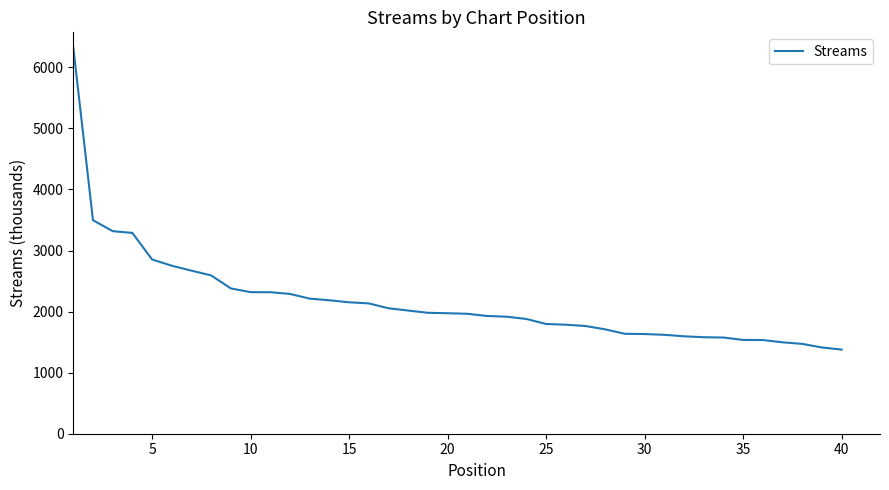

What is the maximum value shown in the chart?

6325